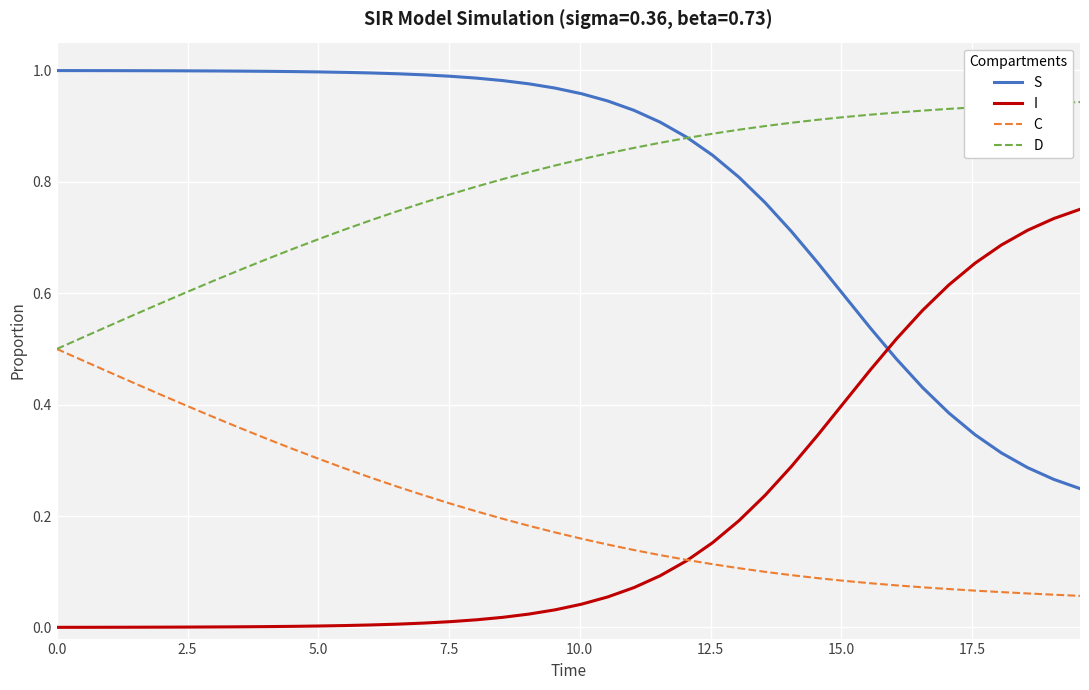

True or false: S and C intersect in this chart.

False